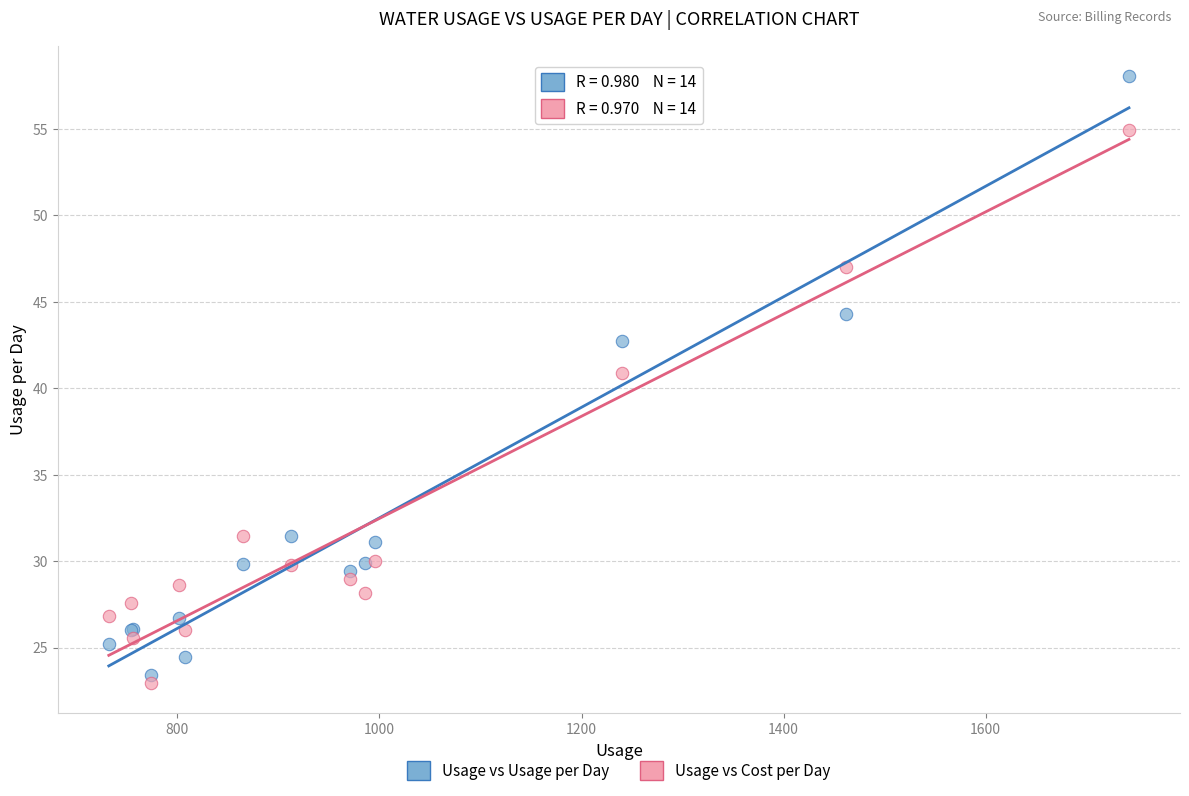

Across all series, what Y value is closest to 40?

40.9